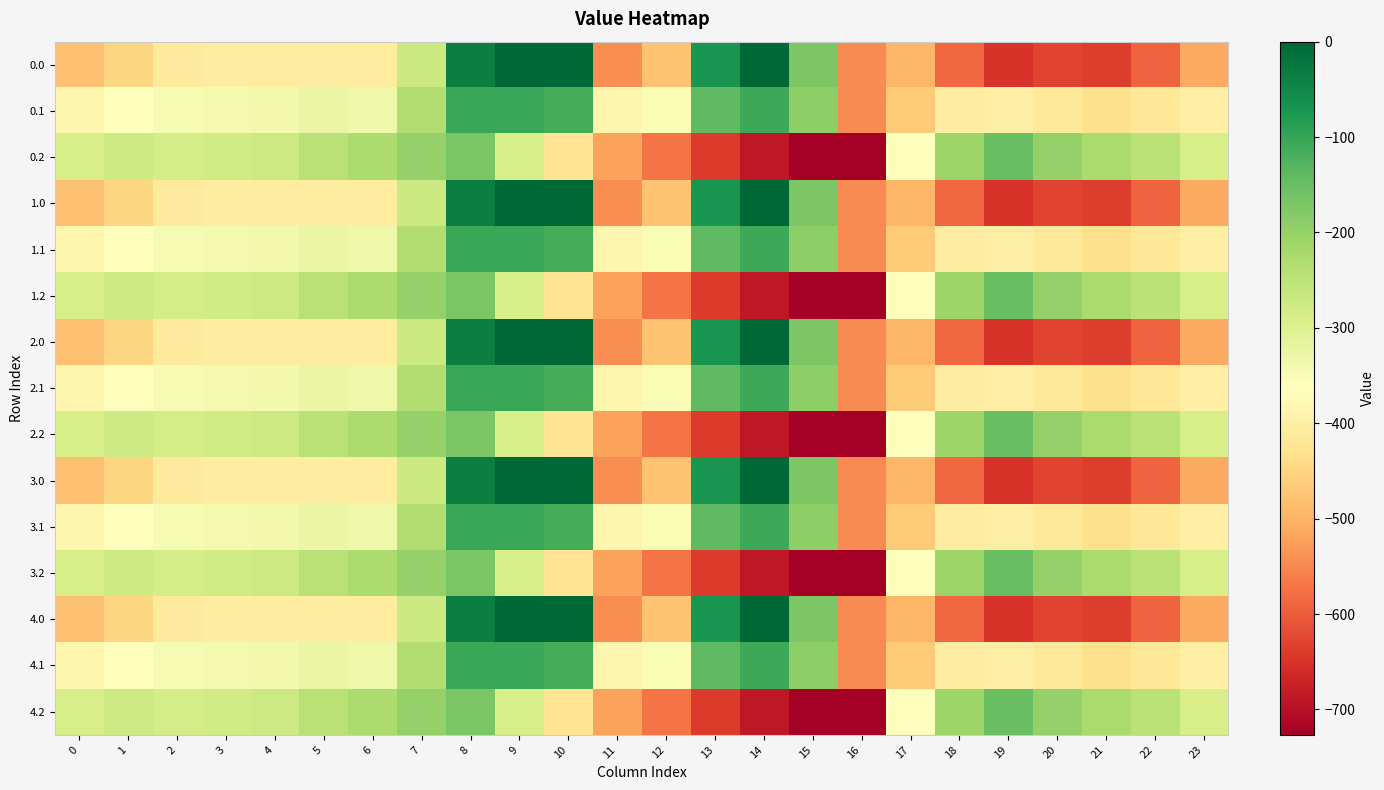

List the series in order of their peak value, lowest first.

0.2, 1.2, 2.2, 3.2, 4.2, 0.1, 1.1, 2.1, 3.1, 4.1, 0.0, 1.0, 2.0, 3.0, 4.0